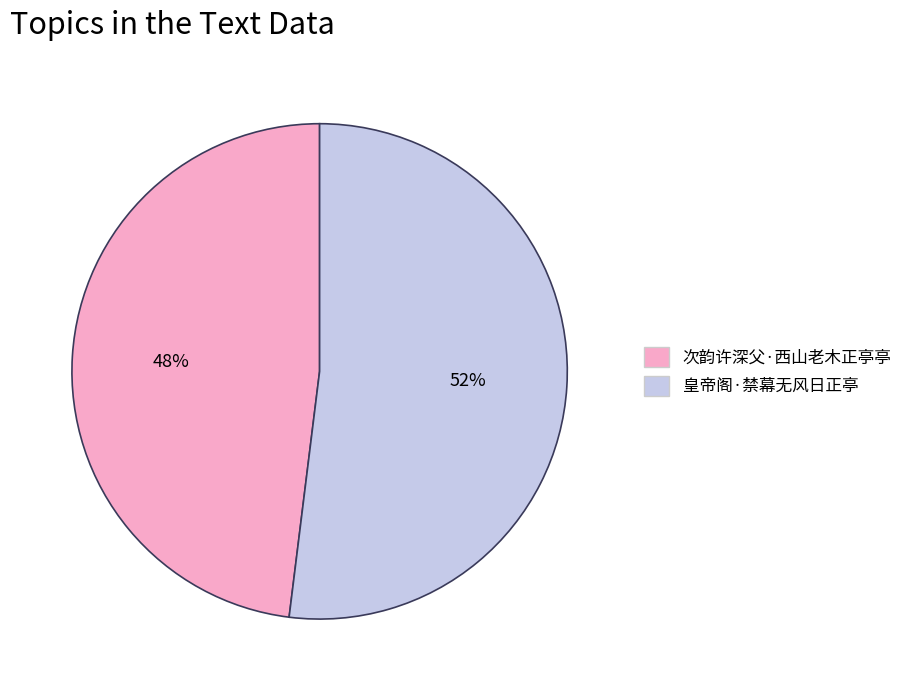

Which slice represents more than half of the pie?

皇帝阁·禁幕无风日正亭